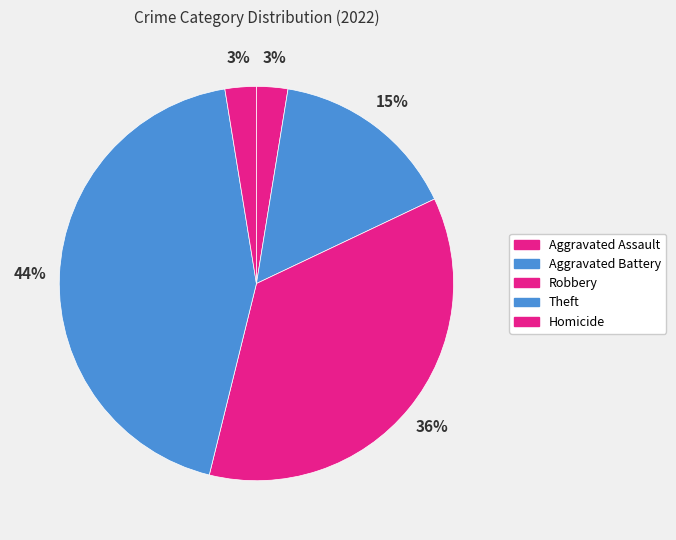

Count the number of slices in the pie.

5